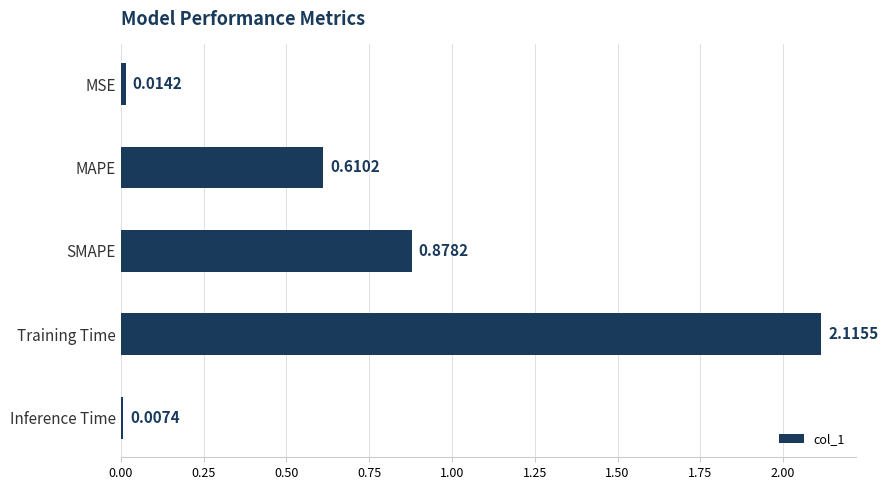

List the labels in order of value, largest first.

Training Time, SMAPE, MAPE, MSE, Inference Time